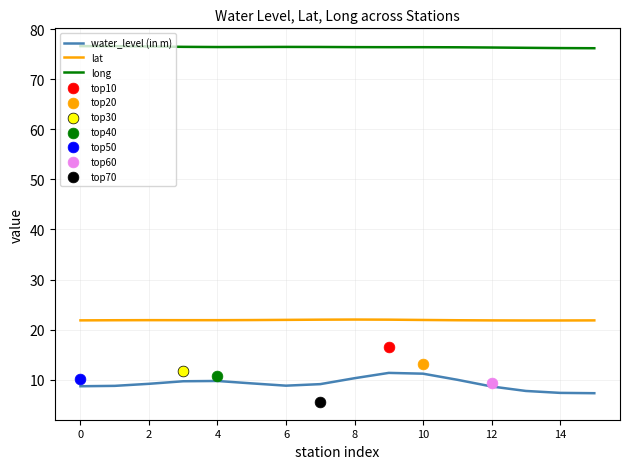

At how many categories does at least one series exceed 30?

16